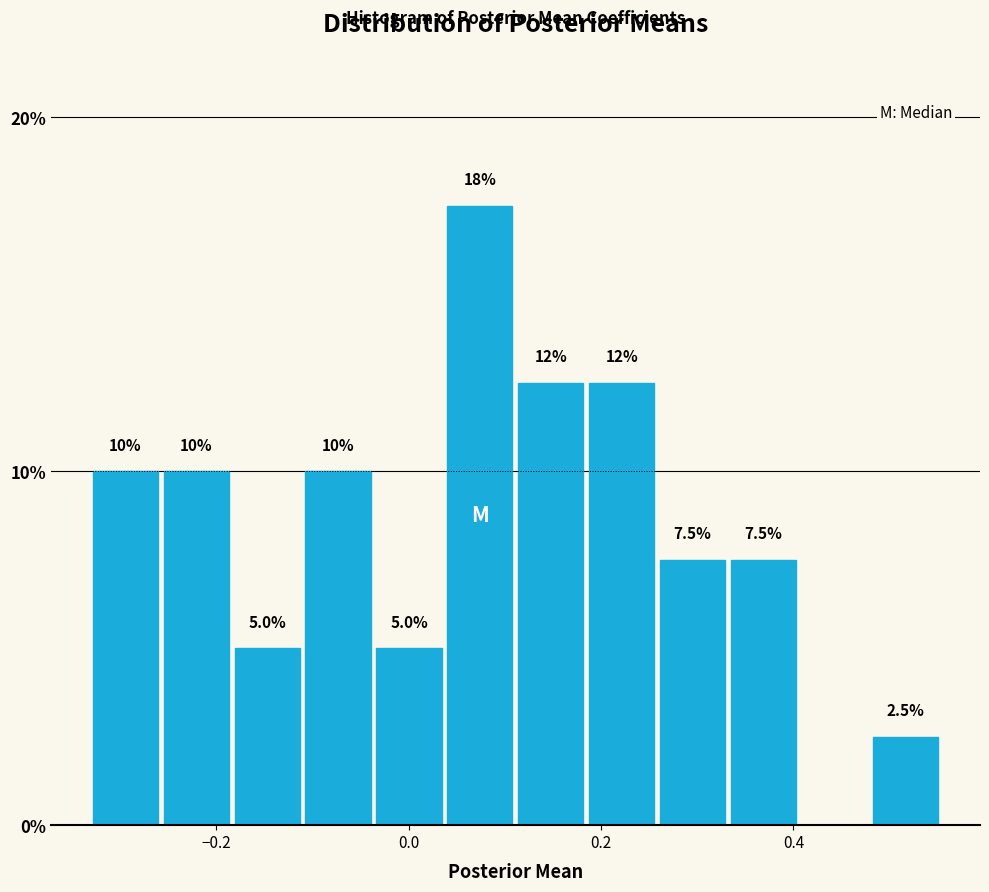

Around what value on the x-axis is the tallest bar? Give the approximate position of its centre, as read against the axis.

0.08